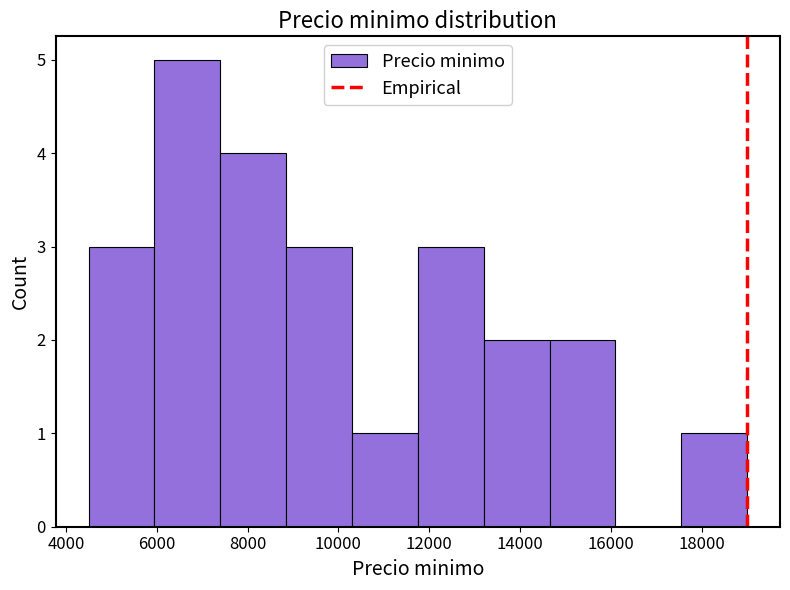

Reading left to right, transcribe this chart: for each bar, give the range it covers on the x-axis and its height. Neither the bar edges nor the heights are printed on the chart, so give them approximately, as read against the axes.

4500 to 5950: 3
5950 to 7400: 5
7400 to 8850: 4
8850 to 10300: 3
10300 to 11750: 1
11750 to 13200: 3
13200 to 14650: 2
14650 to 16100: 2
16100 to 17550: 0
17550 to 19000: 1